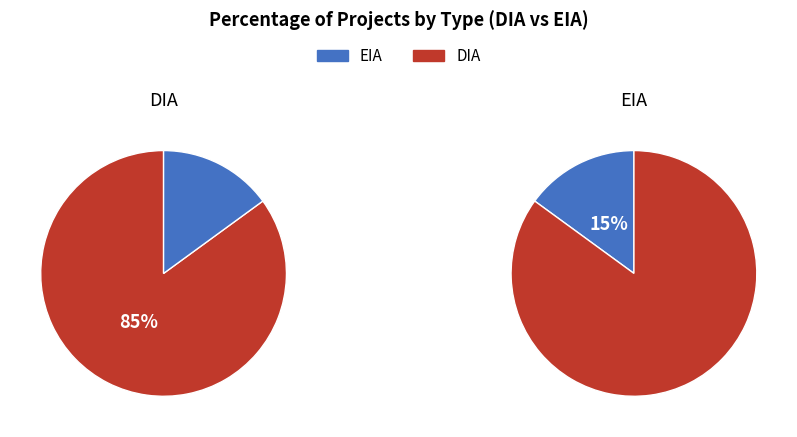

Which has a higher value, DIA or EIA?

DIA